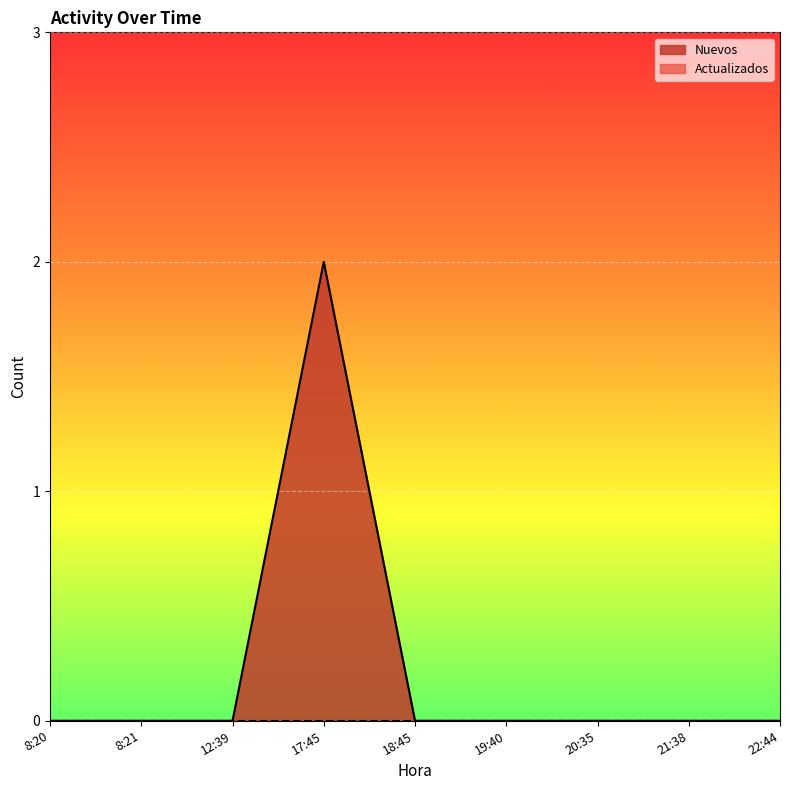

How many distinct data groups are displayed?

2